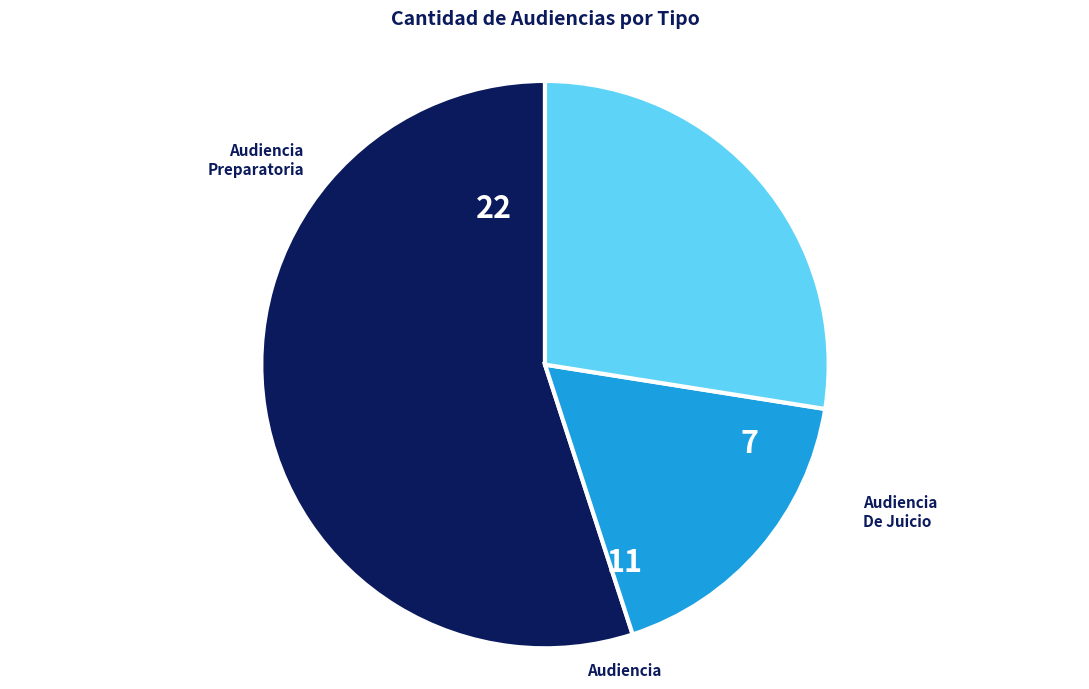

Is there a majority slice in this chart?

Yes